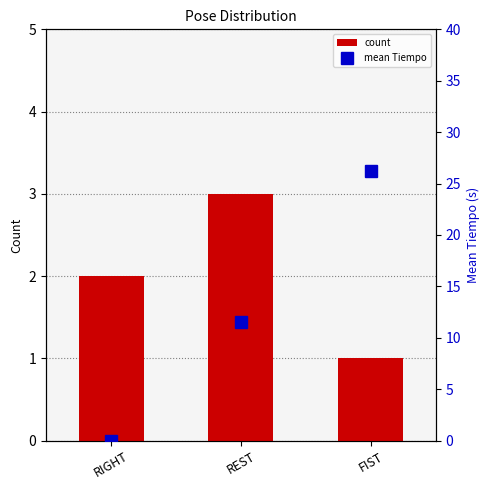

What is the label of the 3rd bar from the left?

FIST